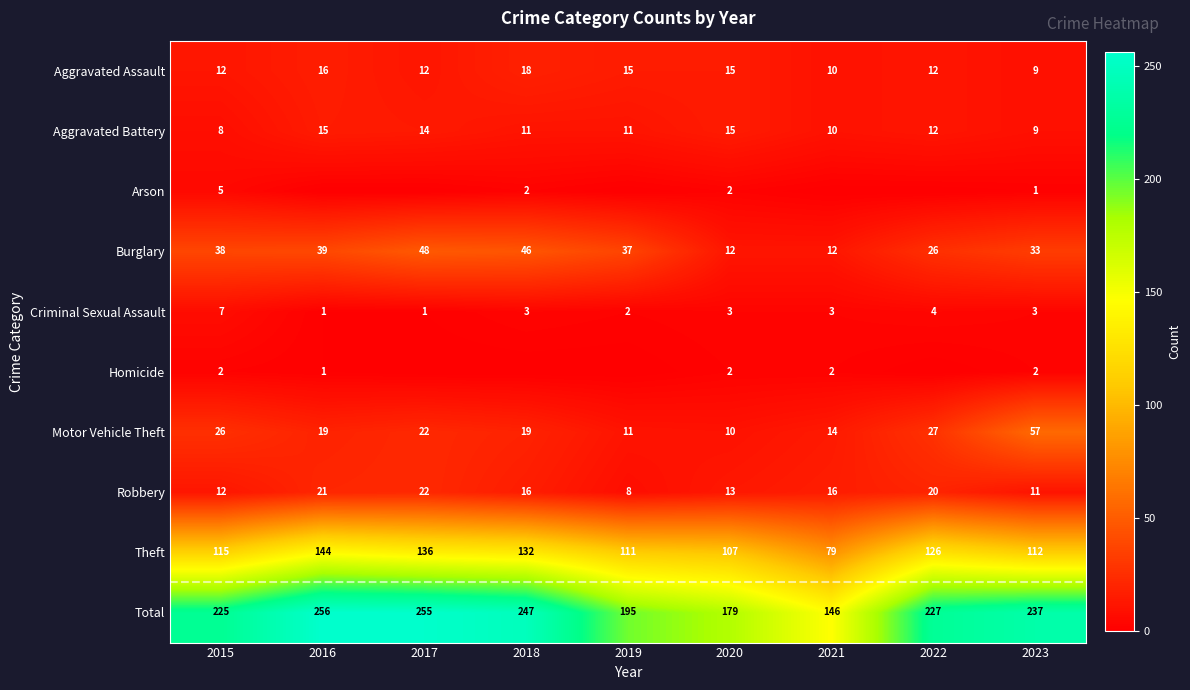

What is the sum of all Criminal Sexual Assault values?

27